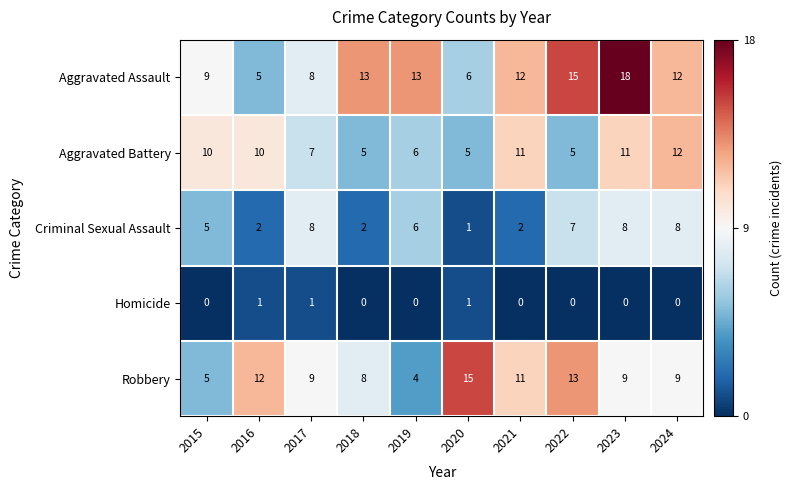

How many Criminal Sexual Assault values are between 2 and 8?

9